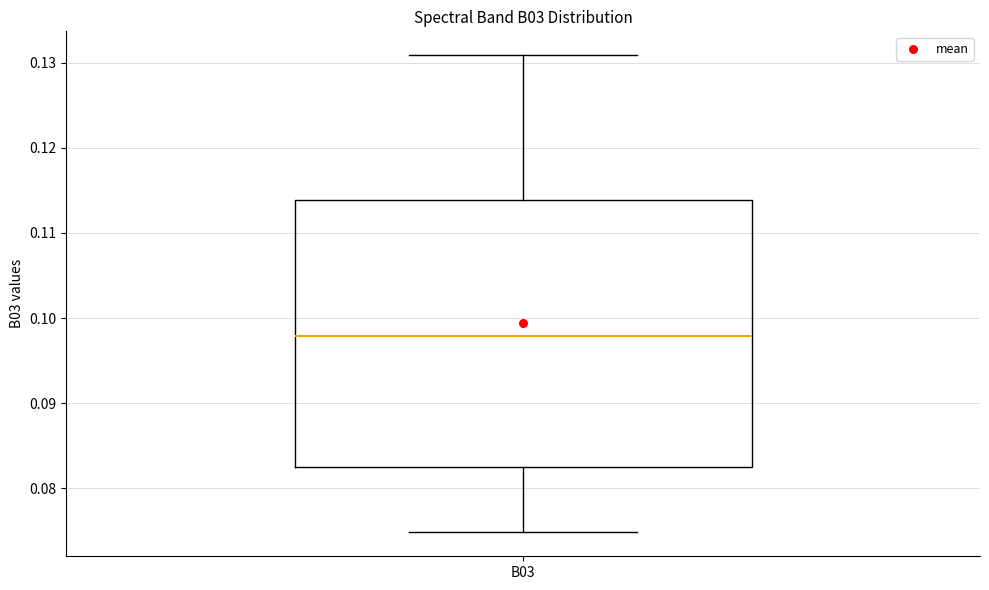

Where does the lower whisker of the box for B03 end on the y-axis? The values are not printed on the chart, so give them approximately, as read against the axis.

0.075